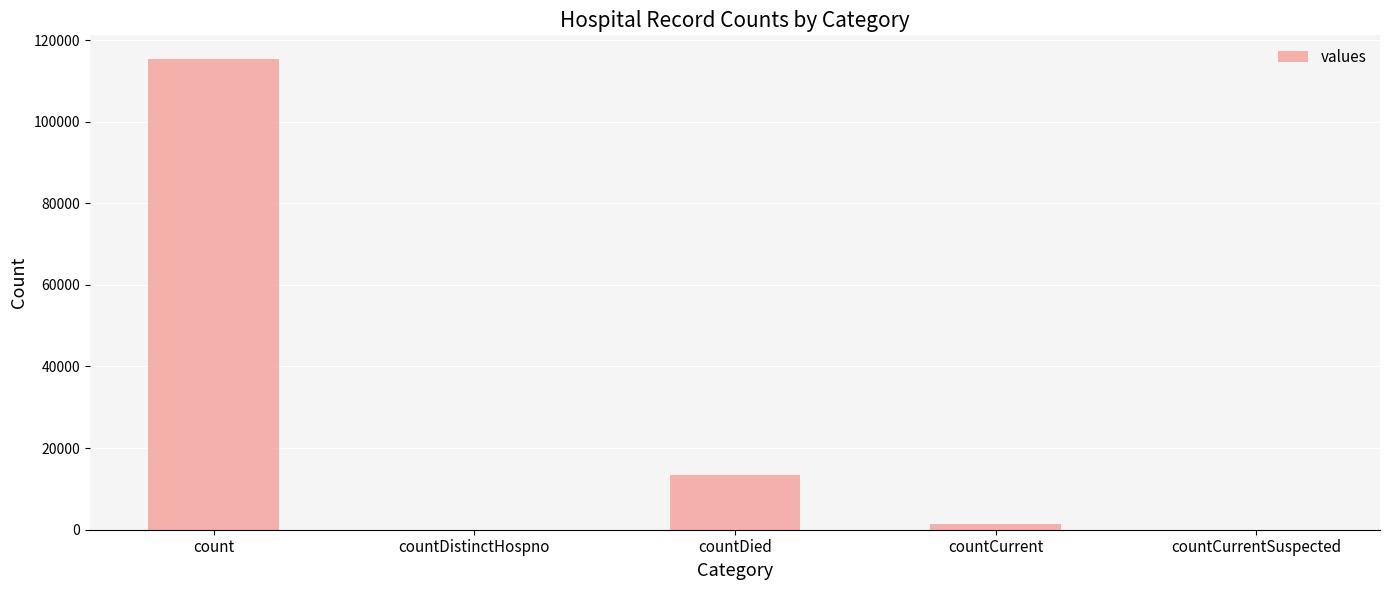

What is the maximum value shown in the chart?

115379